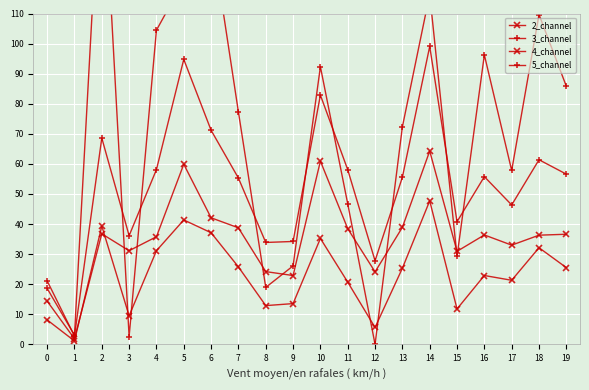

Between 0 and 18, which series saw the biggest shift?

5_channel